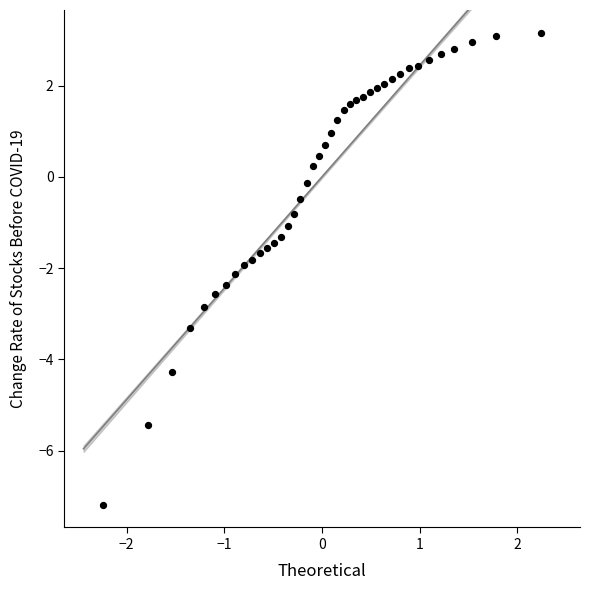

What is the range of Y values (max minus min)?

10.3